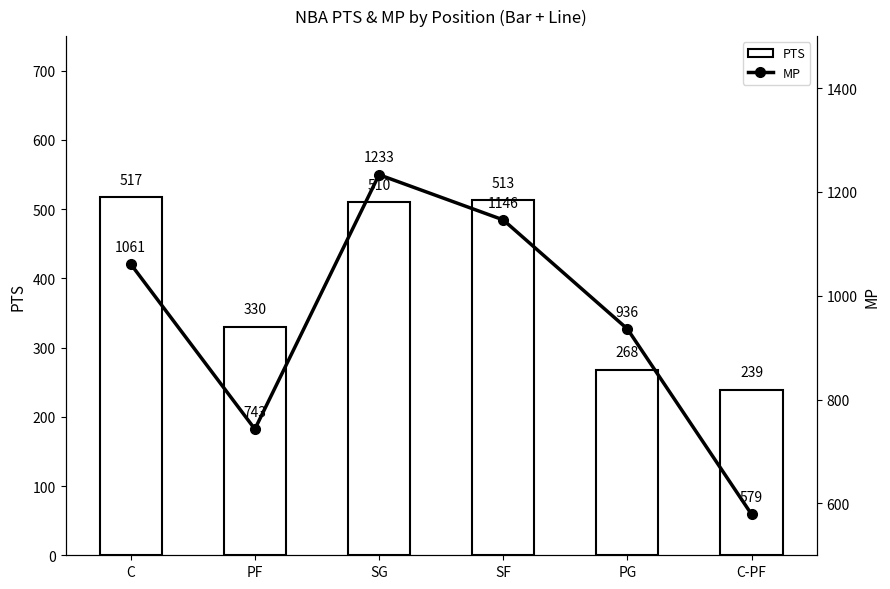

What is the label of the 1st bar from the left?

C